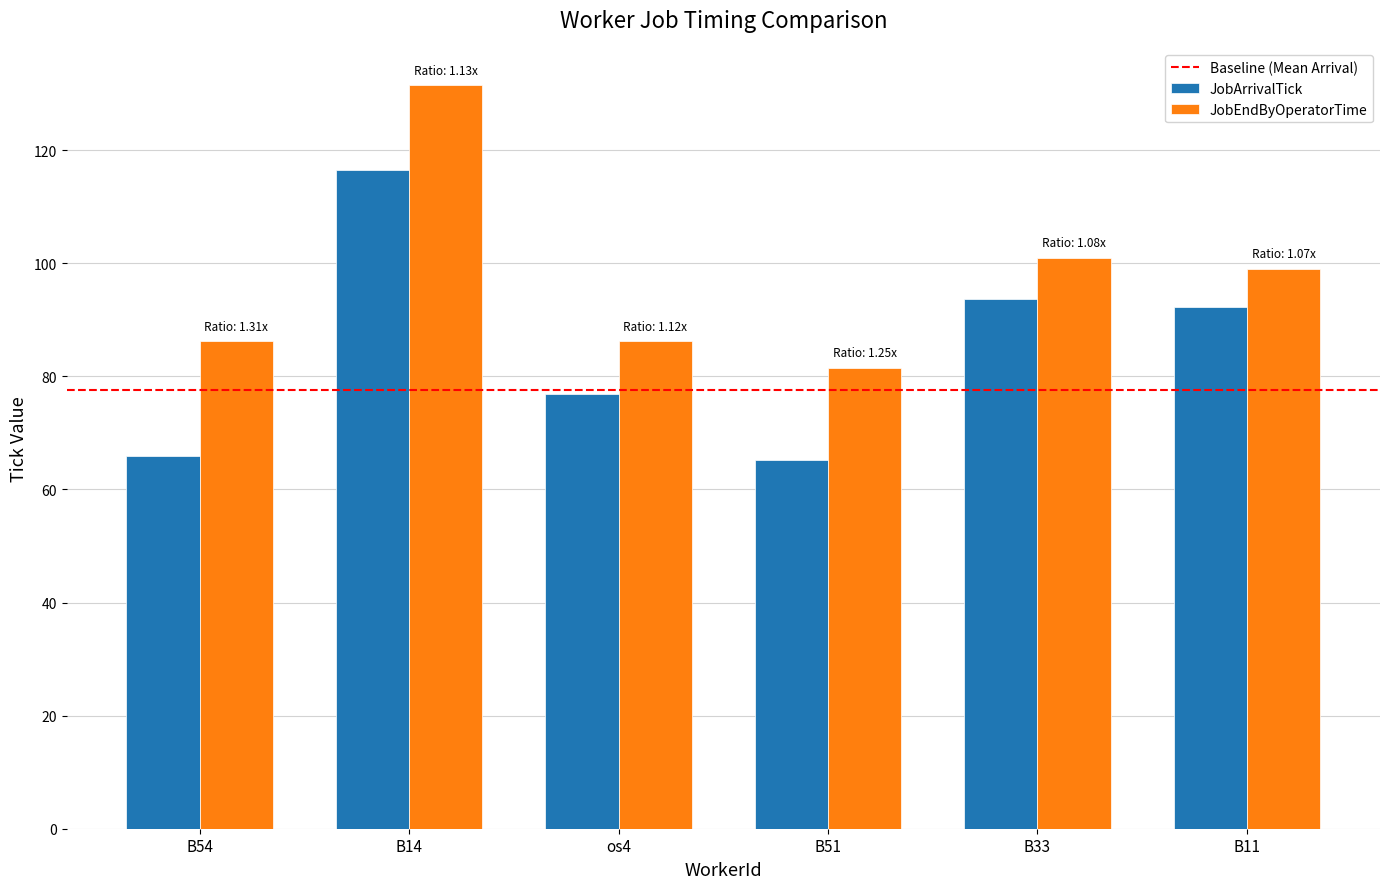

What position from the right is B51?

3